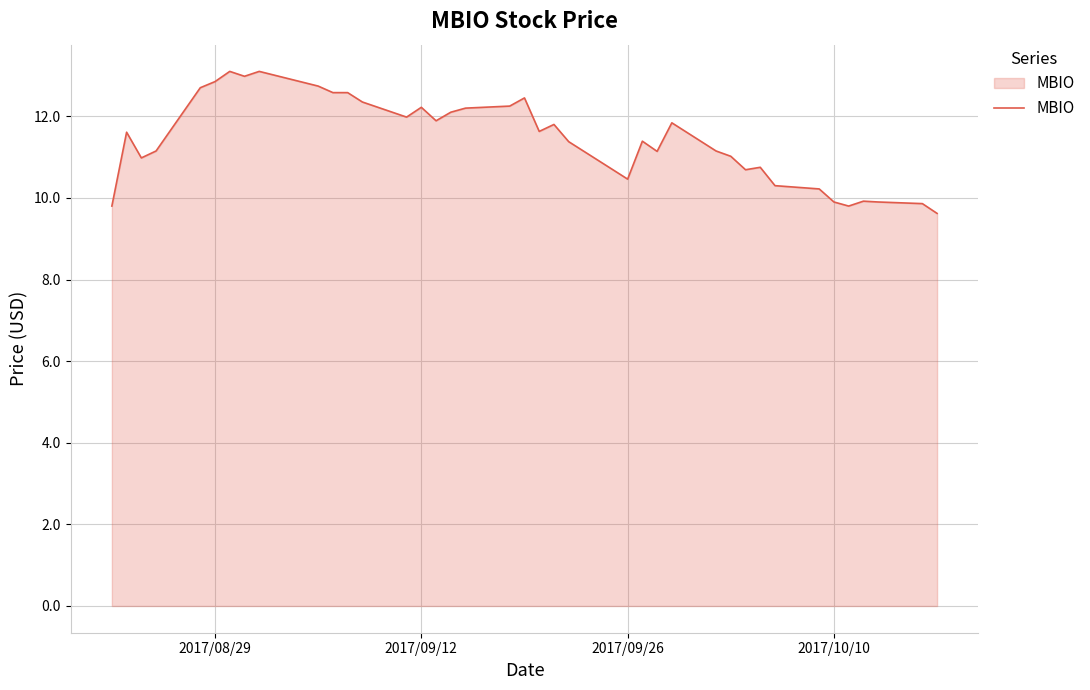

What is the maximum value shown in the chart?

13.1